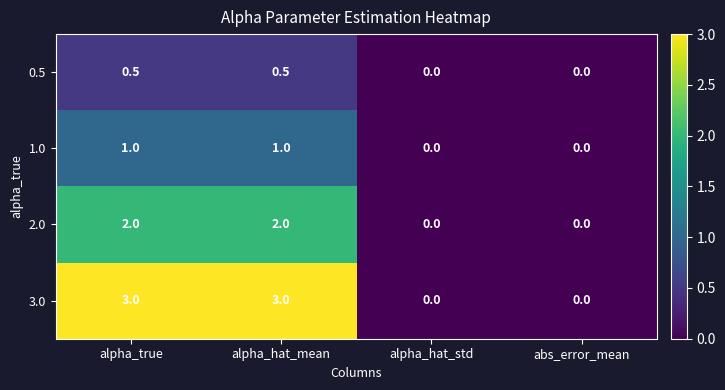

How many positive values does the 1.0 series have?

2